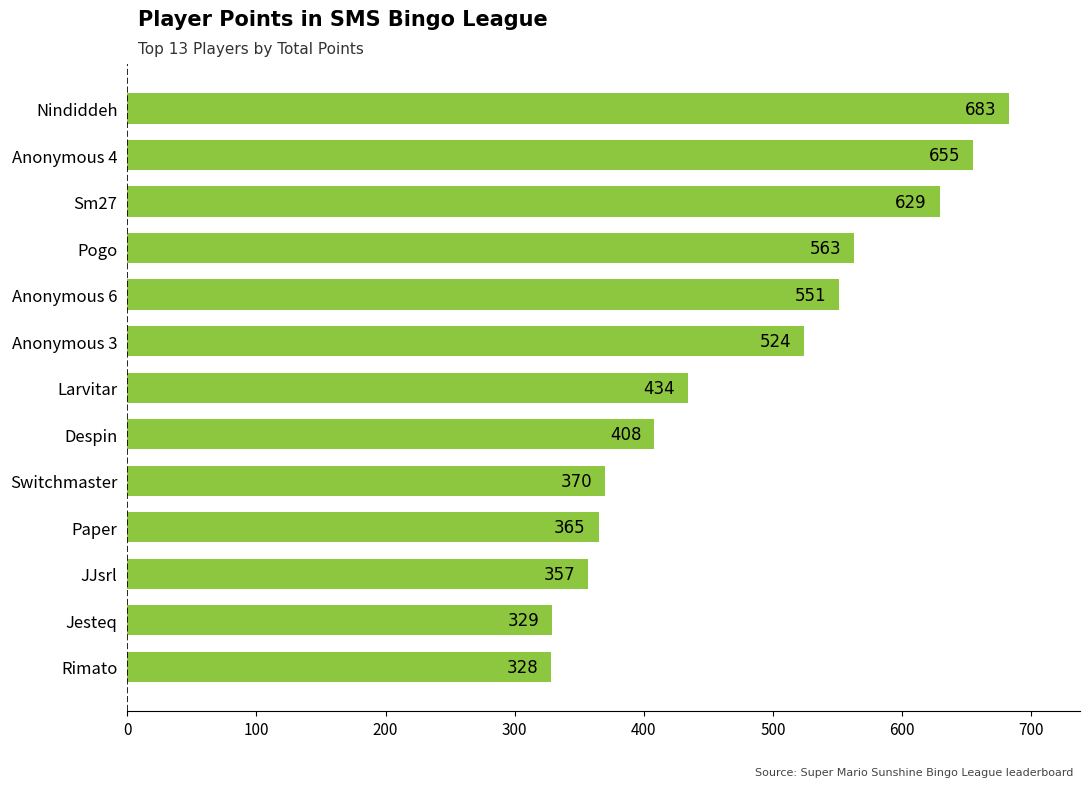

Is it true that the value at JJsrl is 357?

True